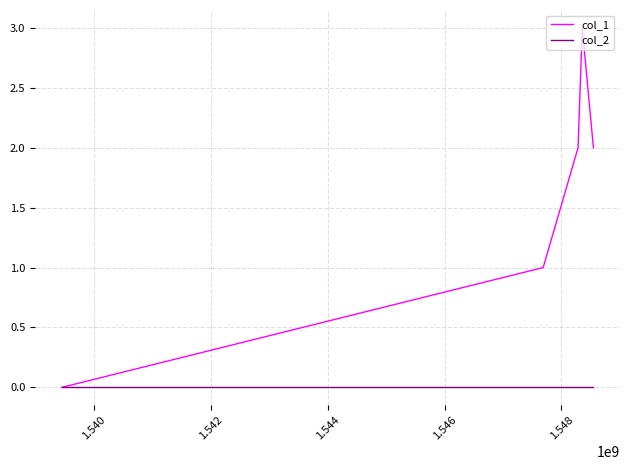

What is the greatest value displayed?

3